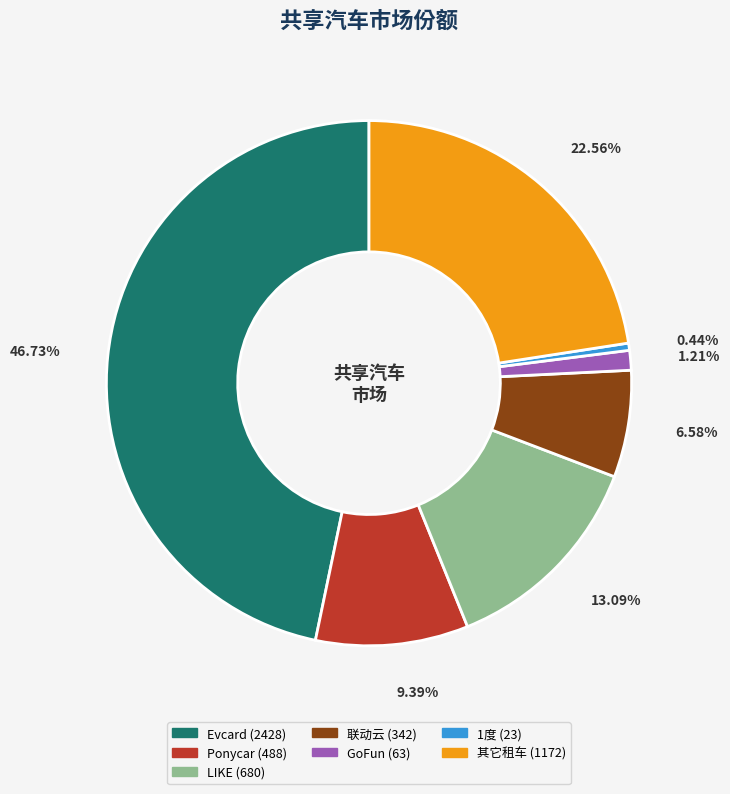

Rank the categories by value from lowest to highest.

1度, GoFun, 联动云, Ponycar, LIKE, 其它租车, Evcard